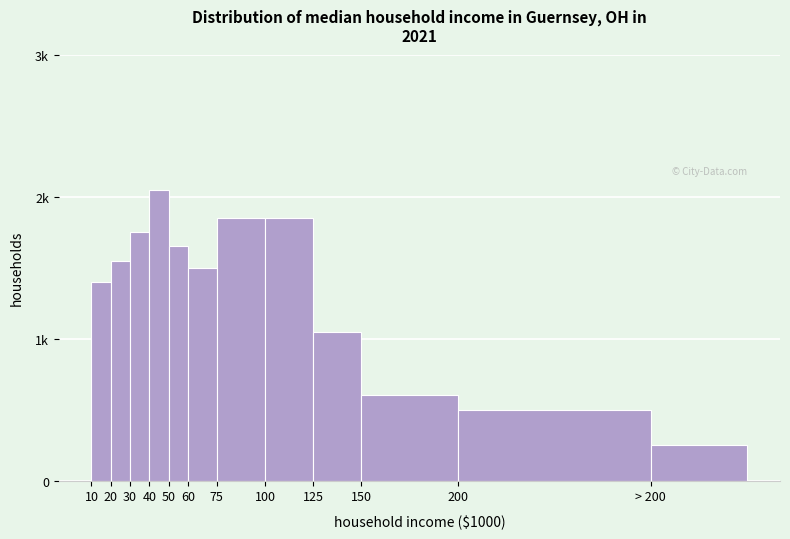

Does the chart contain any negative values?

No